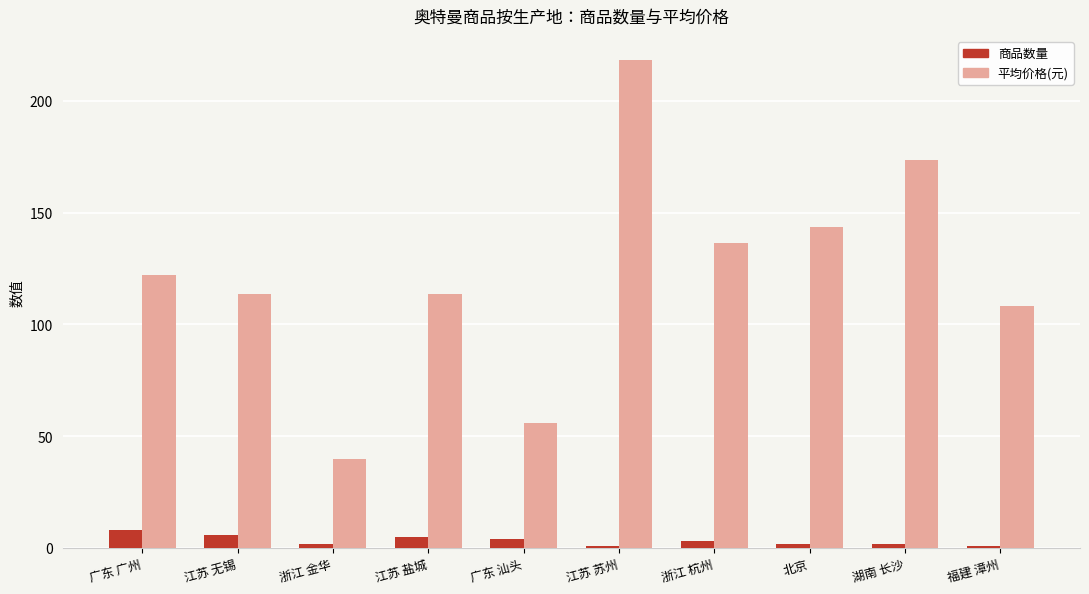

Which series changed the most between 广东 广州 and 浙江 杭州?

平均价格(元)